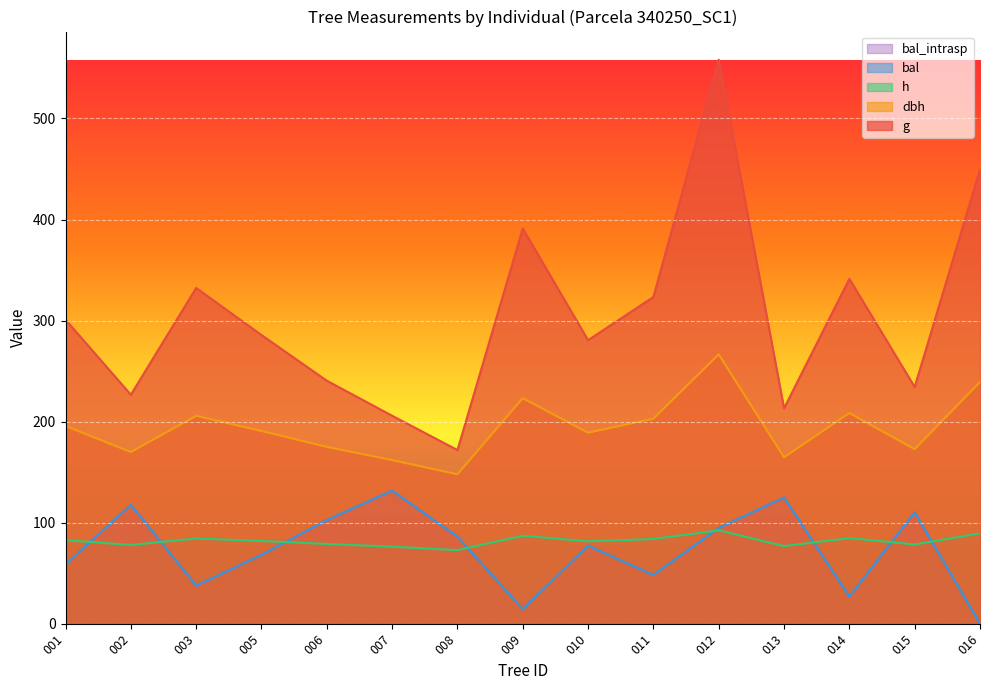

What is the difference between the highest and lowest values at 008?

99.0